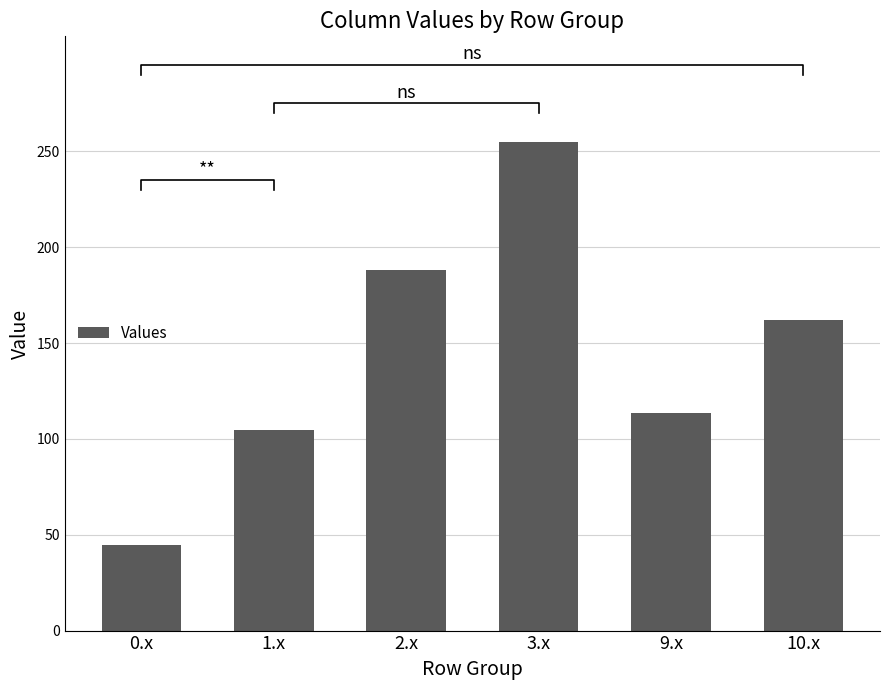

Reading left to right, transcribe all the data shown in this chart.

0.x=44.4	1.x=104.7	2.x=188.0	3.x=255.0	9.x=113.3	10.x=162.2